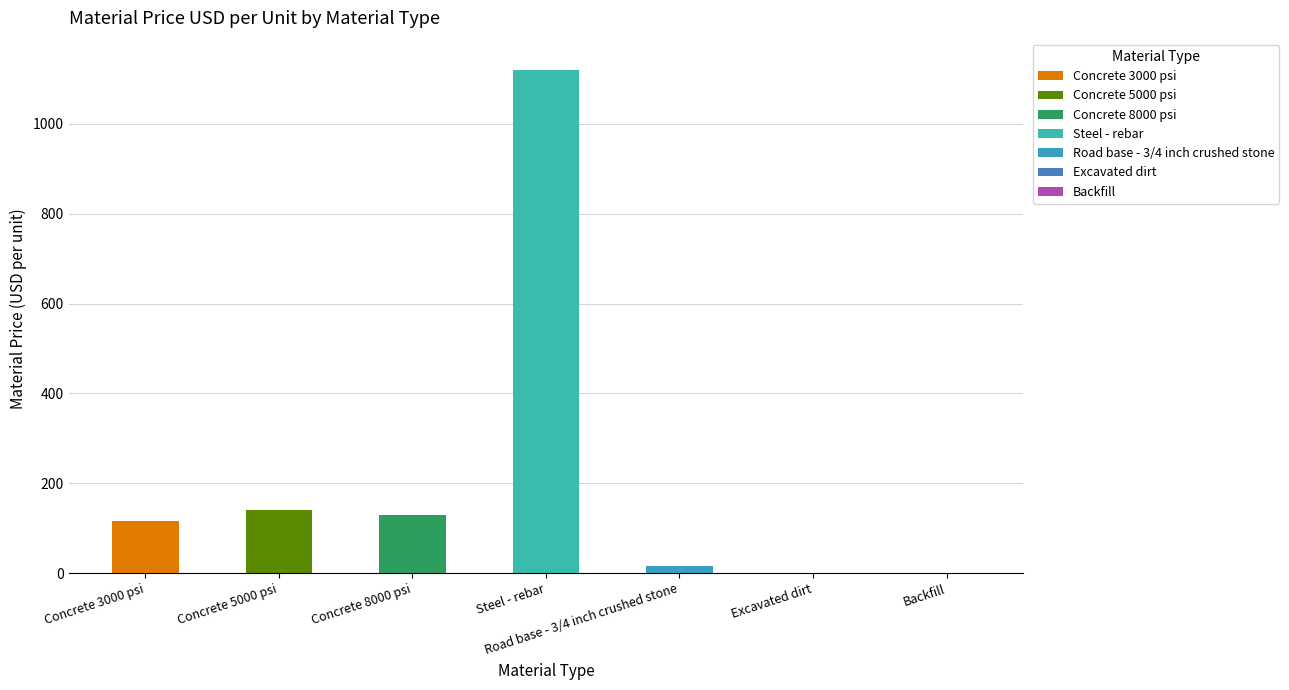

What is the label of the 7th bar from the left?

Backfill